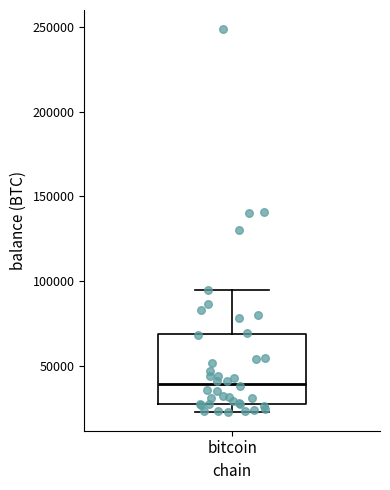

Where does the upper whisker of the box for bitcoin end on the y-axis? The values are not printed on the chart, so give them approximately, as read against the axis.

95000